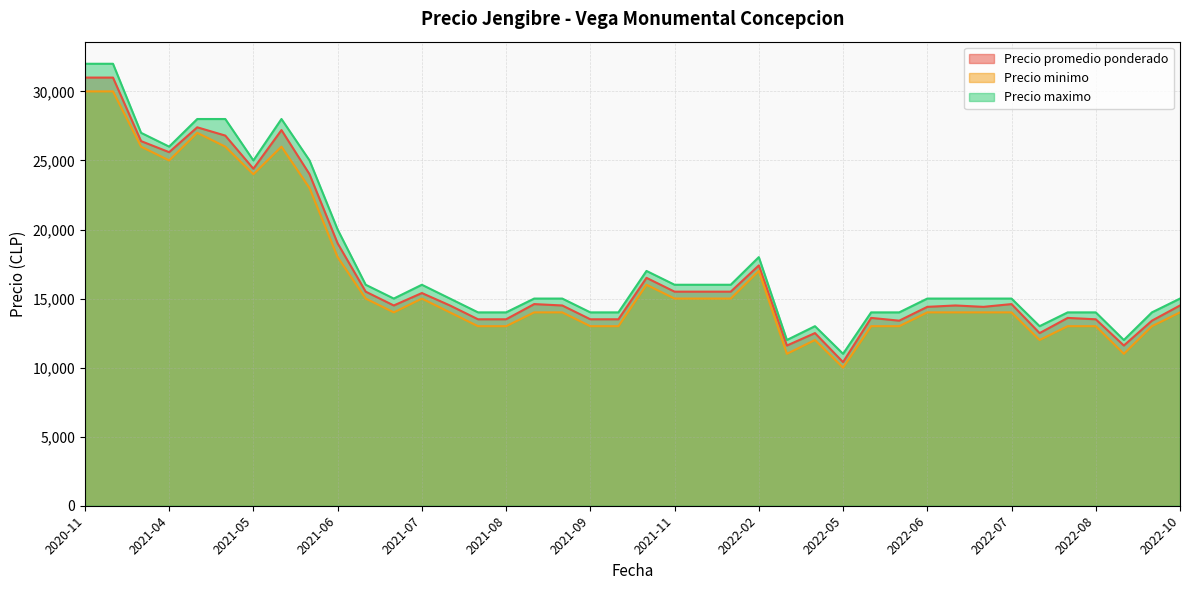

What are all the series names shown in the legend?

Precio promedio ponderado, Precio minimo, Precio maximo